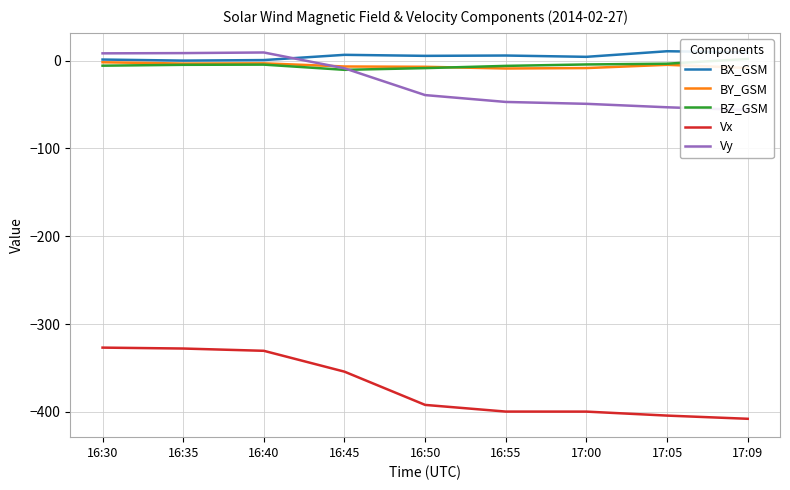

Reading left to right, transcribe all the data shown in this chart.

BX_GSM: 1.3	0.1	0.7	6.7	5.5	5.9	4.4	10.7	9.4
BY_GSM: -1.8	-3.3	-3.0	-6.6	-7.0	-8.9	-8.4	-4.7	-8.3
BZ_GSM: -5.7	-4.7	-4.5	-10.4	-8.5	-5.9	-4.3	-3.4	2.0
Vx: -326.9	-327.9	-330.5	-354.3	-392.1	-399.7	-399.8	-404.3	-407.9
Vy: 8.3	8.6	9.3	-8.7	-39.2	-47.0	-49.2	-53.1	-56.2